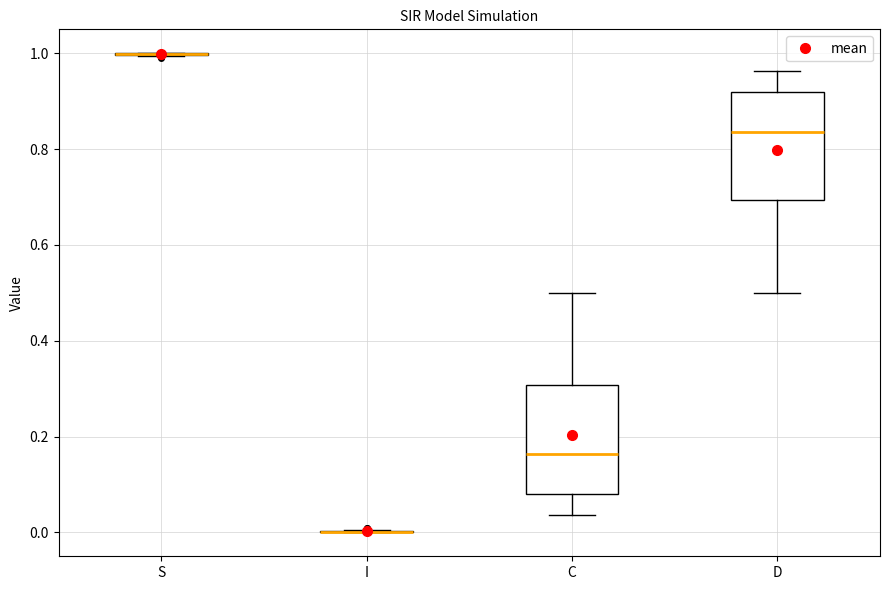

Reading left to right, read every box against the y-axis: the position of its median line, the range the box covers, and the ends of its whiskers. The values are not printed on the chart, so give them approximately, as read against the axis.

S: box collapsed to a line at 1.00, whiskers 1.00 to 1.00
I: box collapsed to a line at 0.00, whiskers 0.00 to 0.00
C: median 0.16, box 0.08 to 0.30, whiskers 0.04 to 0.50
D: median 0.84, box 0.70 to 0.92, whiskers 0.50 to 0.96